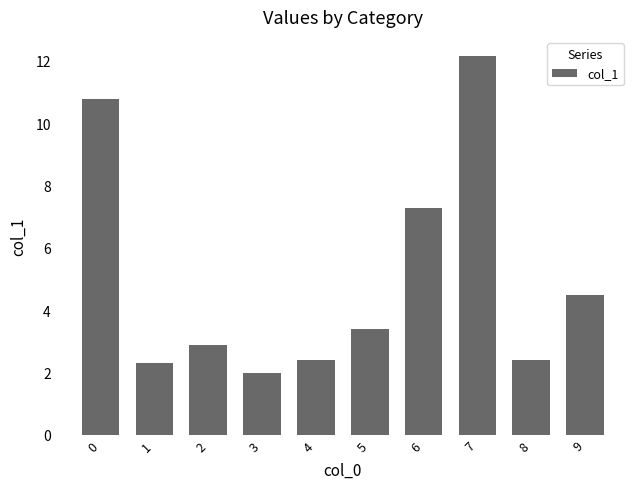

Which category has the highest value across all series?

7